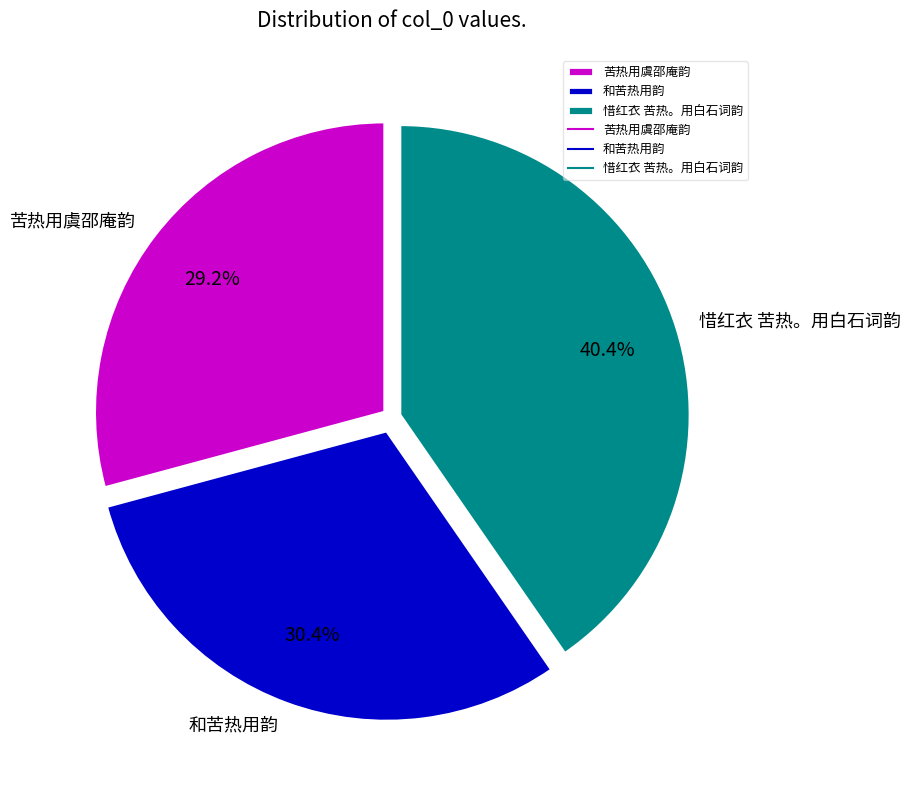

Does any single category account for the majority?

No